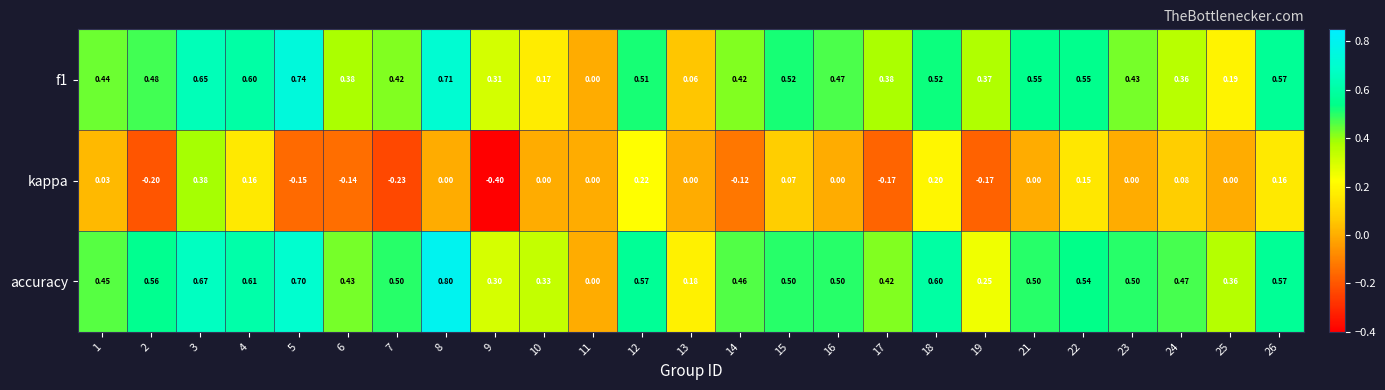

At which category does the chart reach its peak across all series?

8